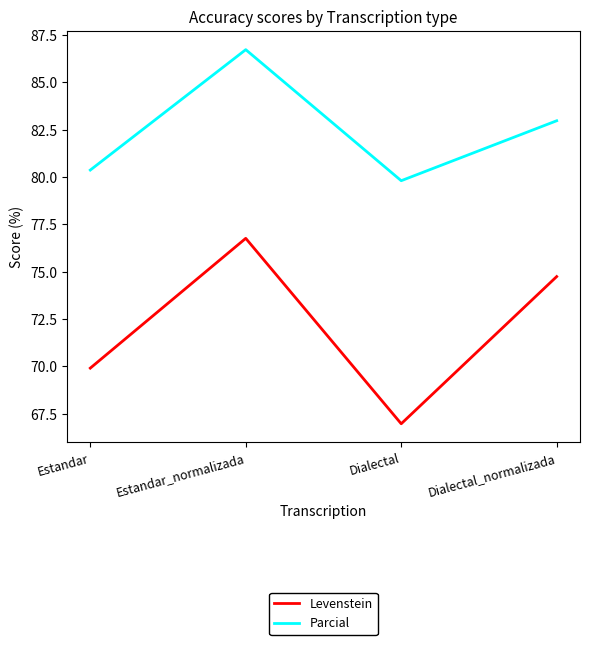

True or false: Parcial and Levenstein cross at least once.

False